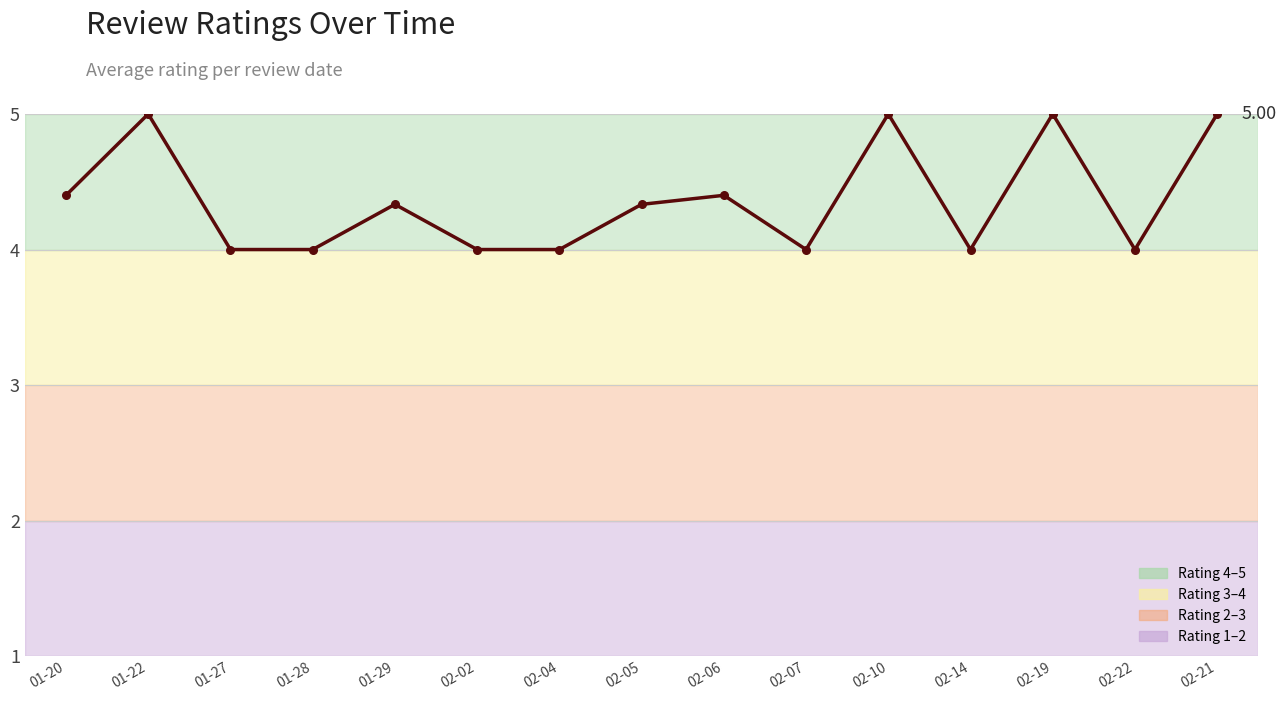

Between 02-19 and 02-07, which is larger?

02-19